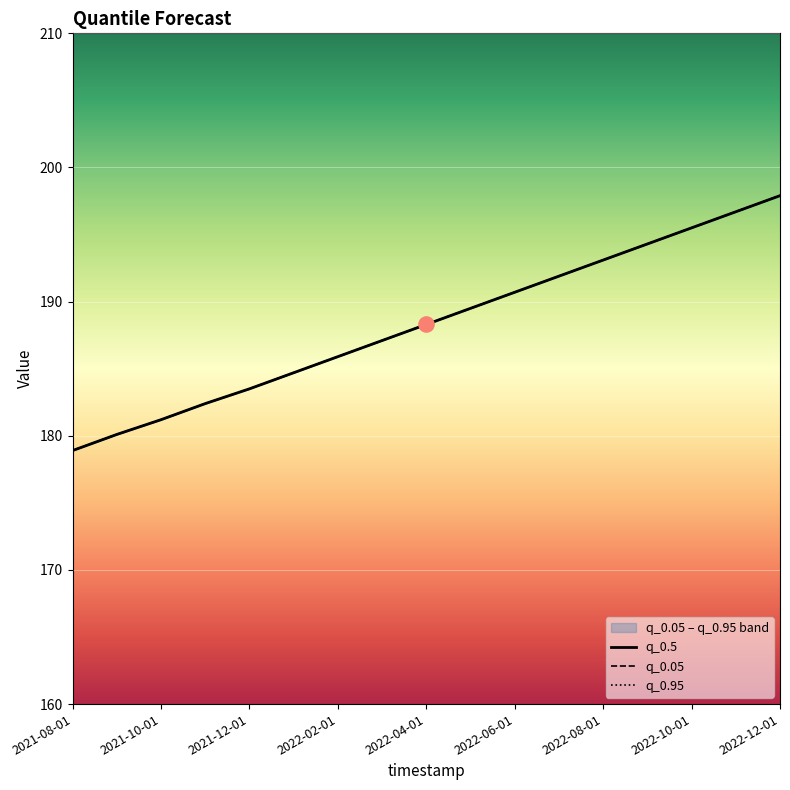

At how many categories does at least one series exceed 188?

9